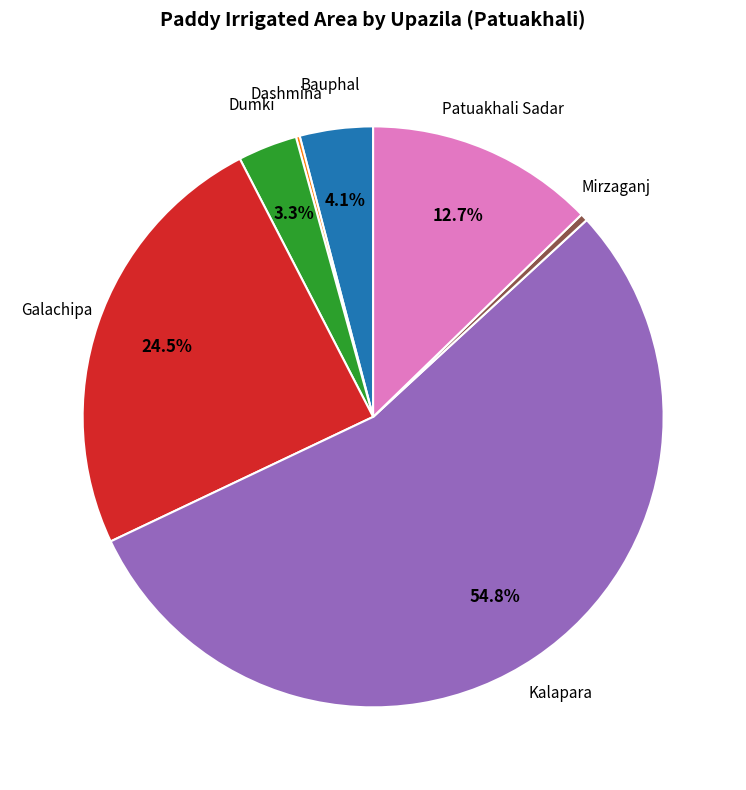

Is there any slice that represents more than half of the pie?

Yes